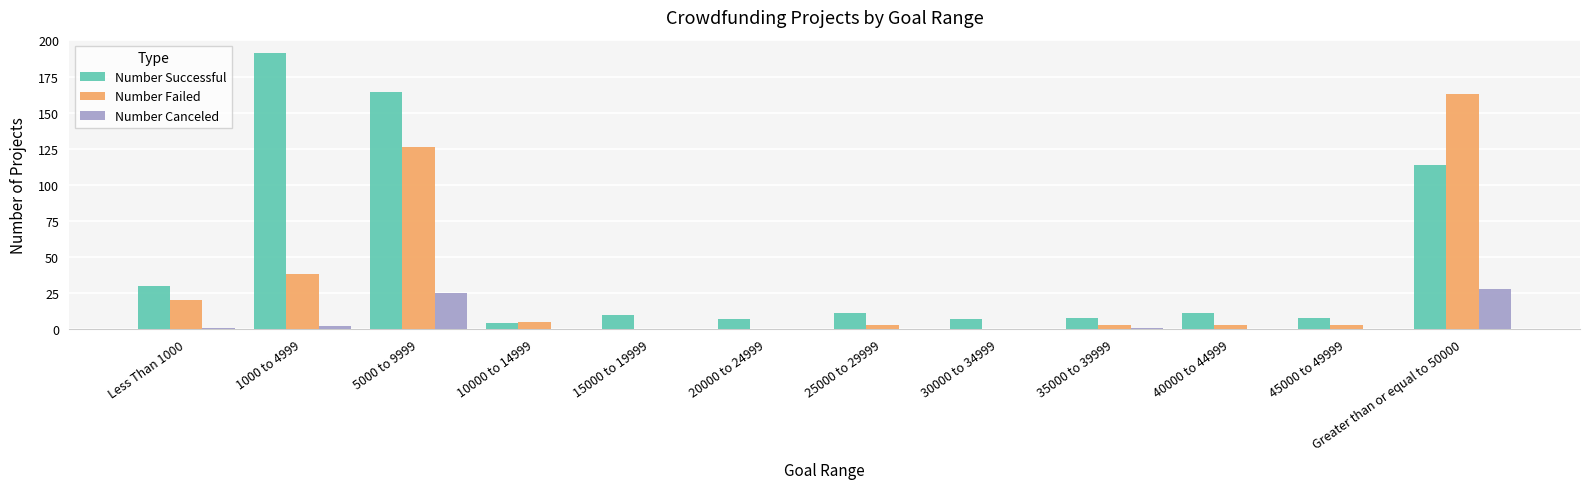

How many groups of bars are there?

12